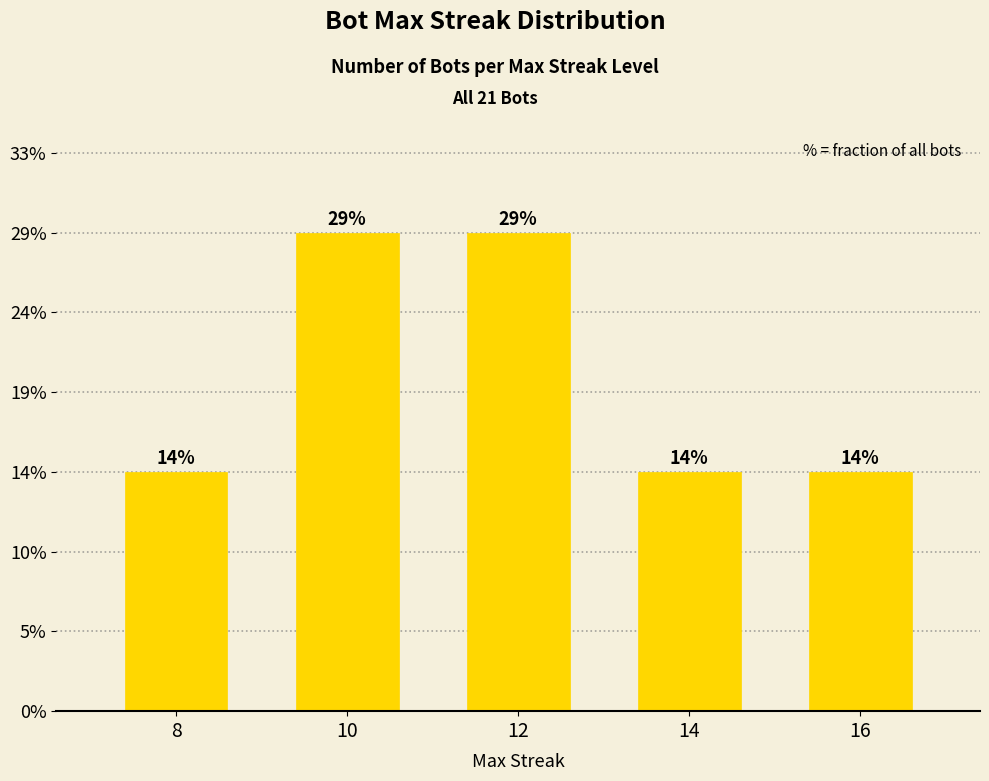

What is the average value?

4